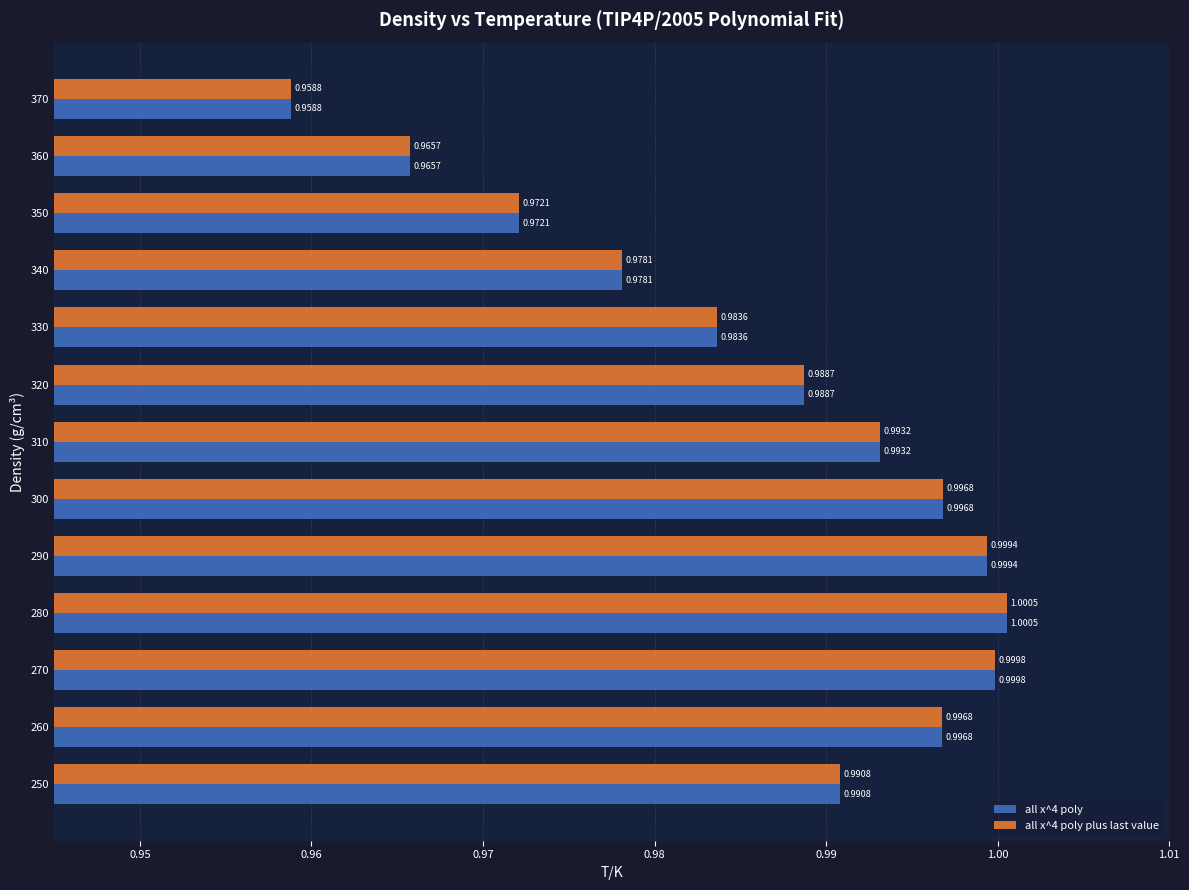

At which category is the sum across all series the highest?

280